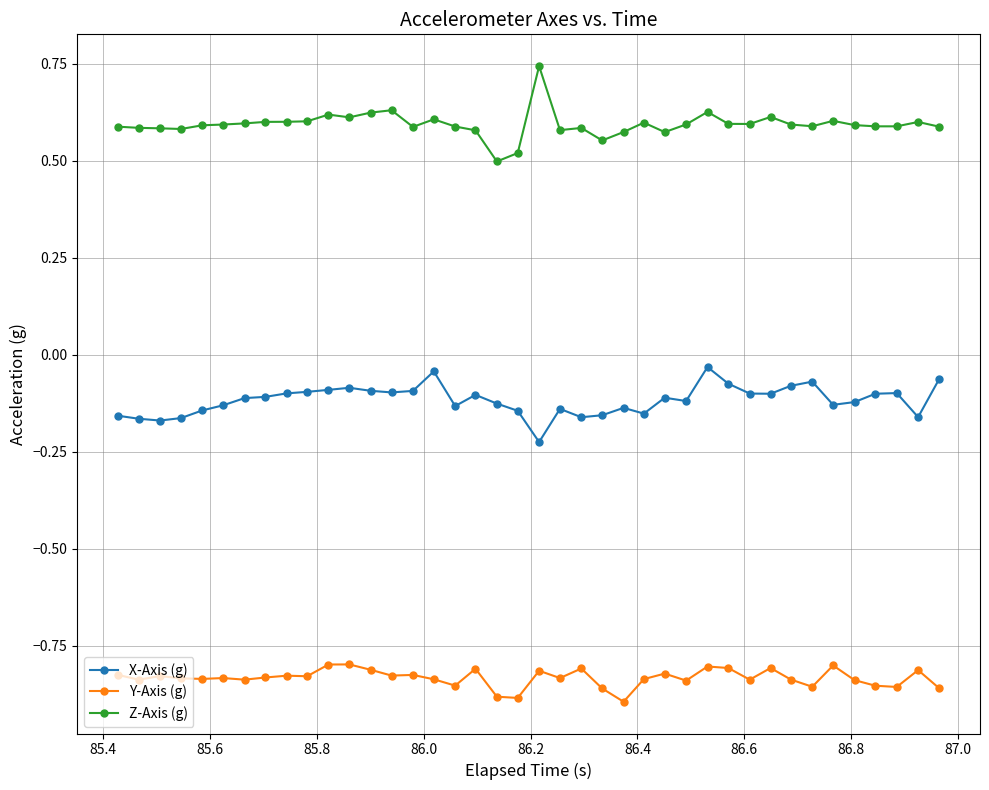

True or false: X-Axis (g) and Y-Axis (g) cross at least once.

False